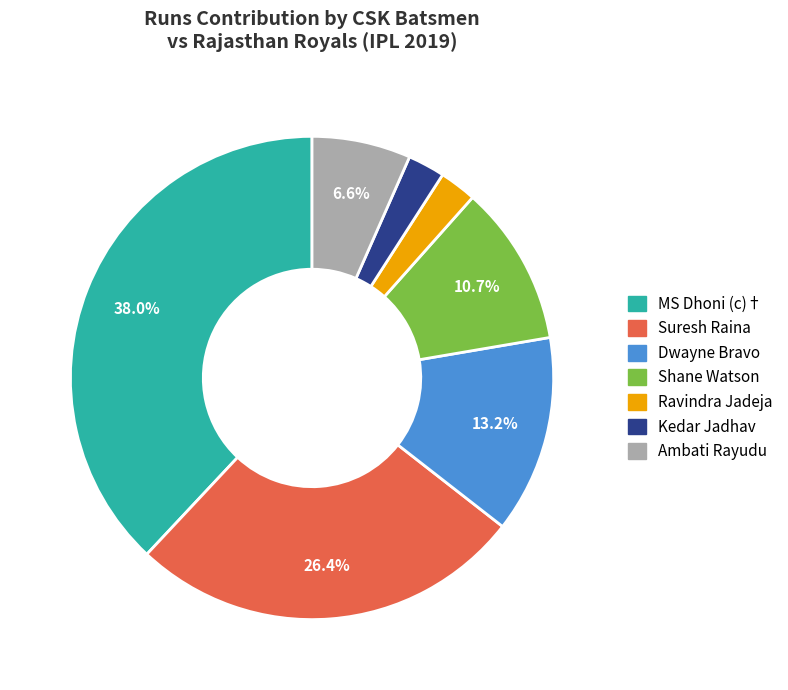

Does Suresh Raina represent more than half of the total?

No